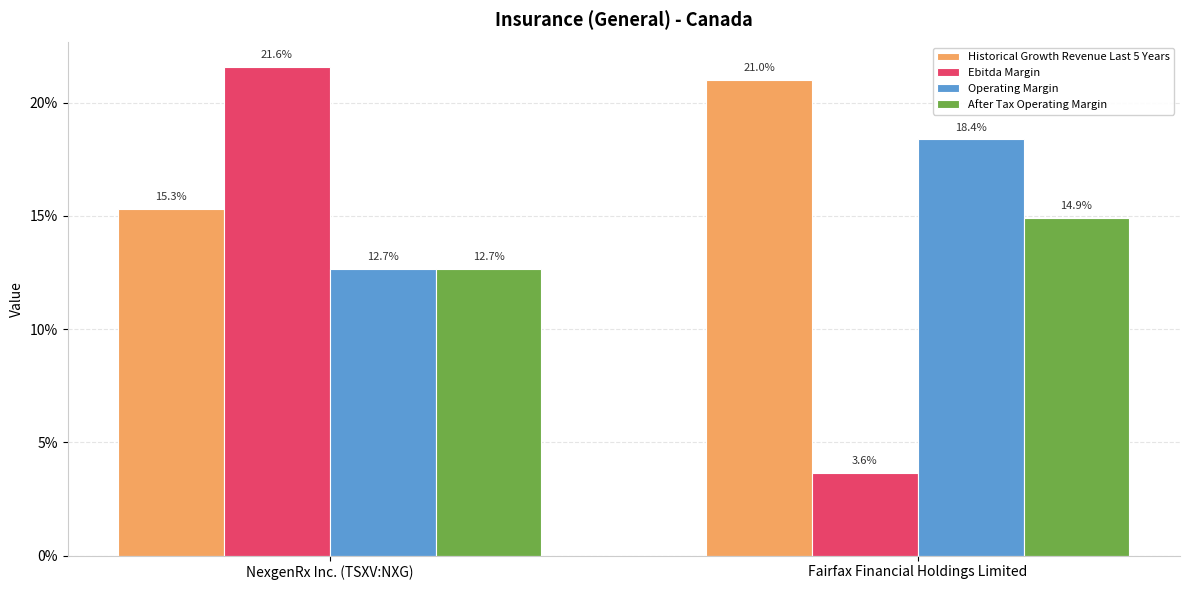

Does the chart contain stacked bars?

No